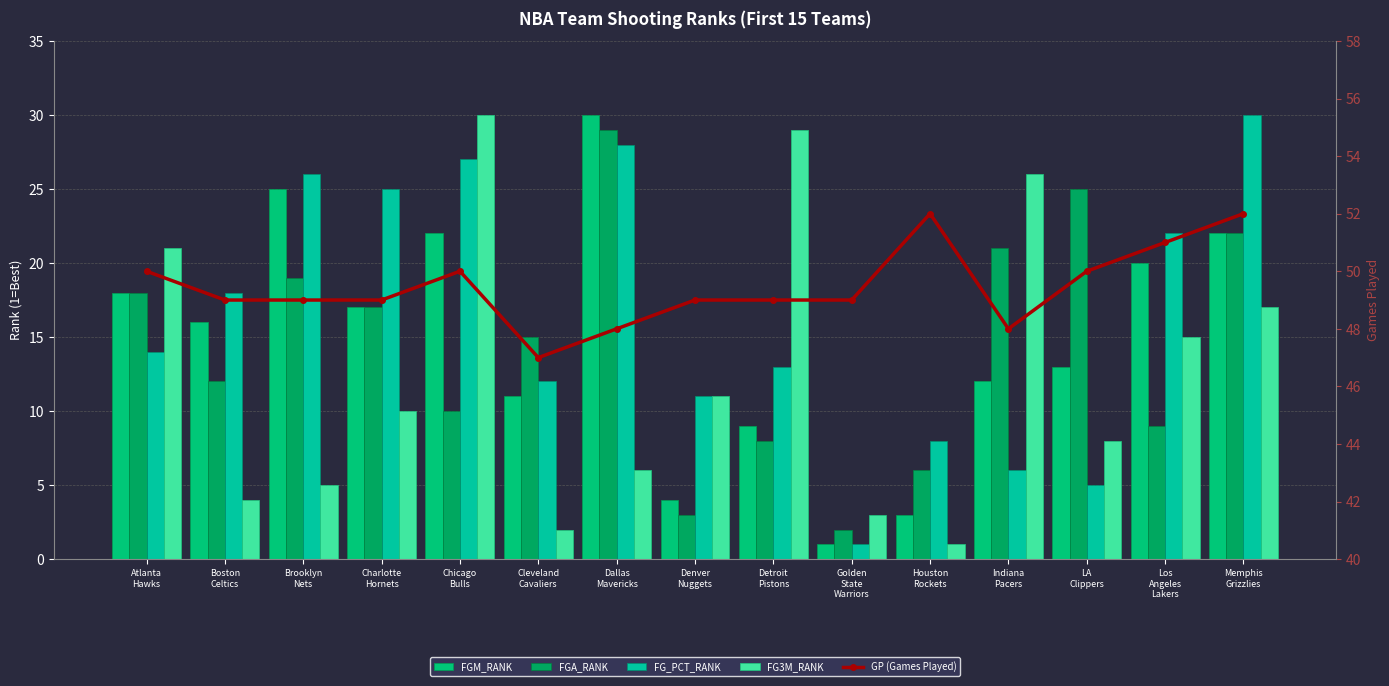

What is the label of the 15th bar from the right?

Atlanta
Hawks